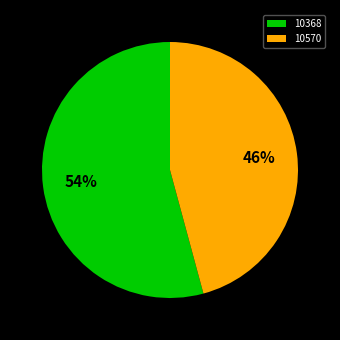

How many segments does this pie chart have?

2